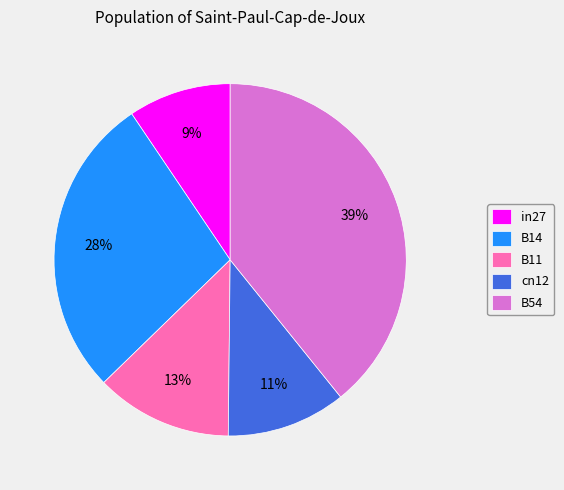

Which has a higher value, in27 or cn12?

cn12